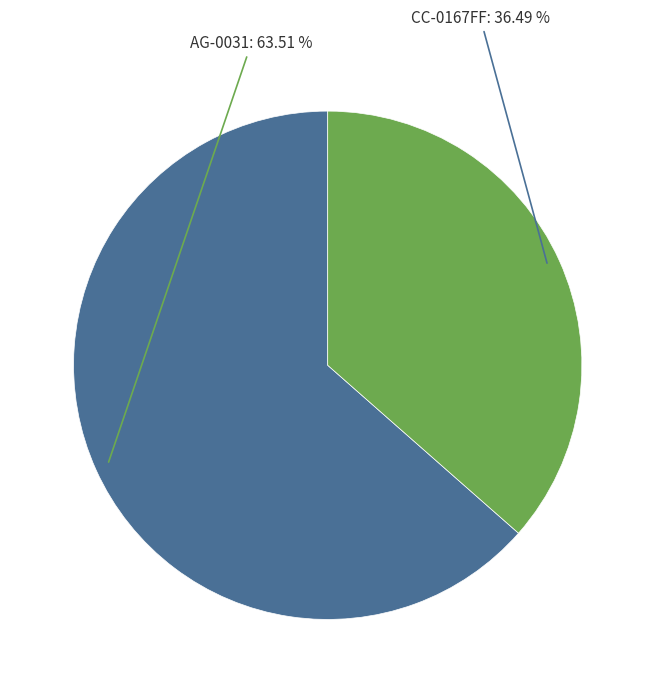

Count the number of slices in the pie.

2